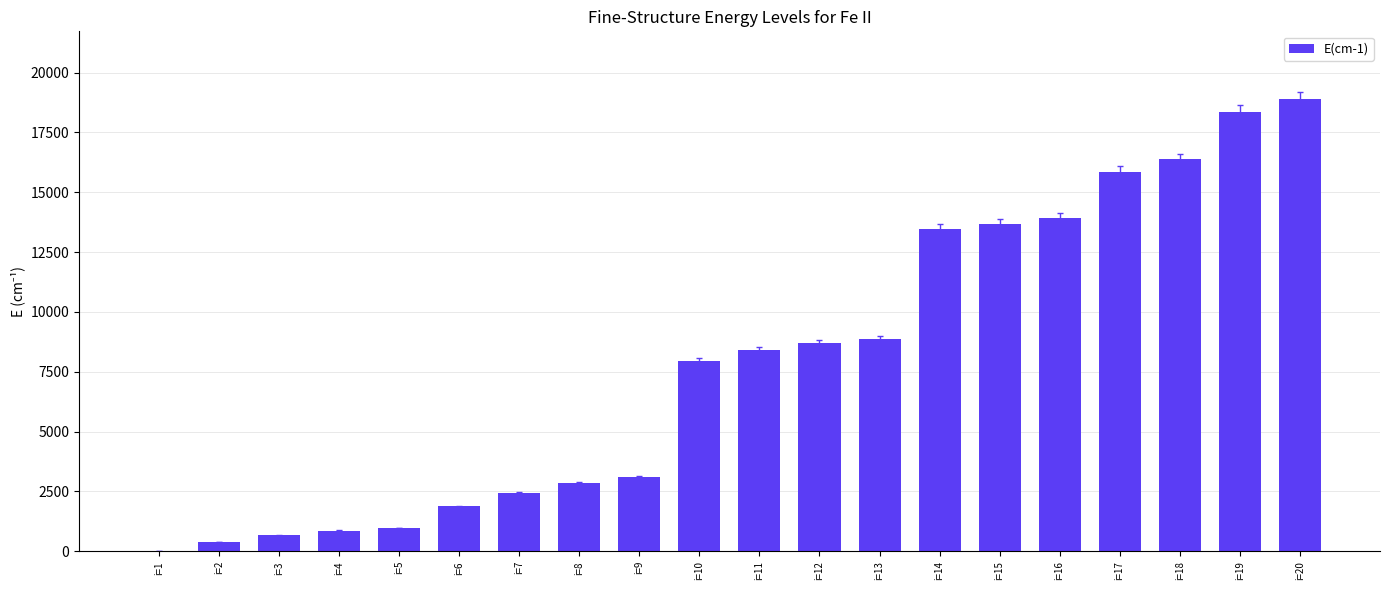

Are the bars horizontal?

No